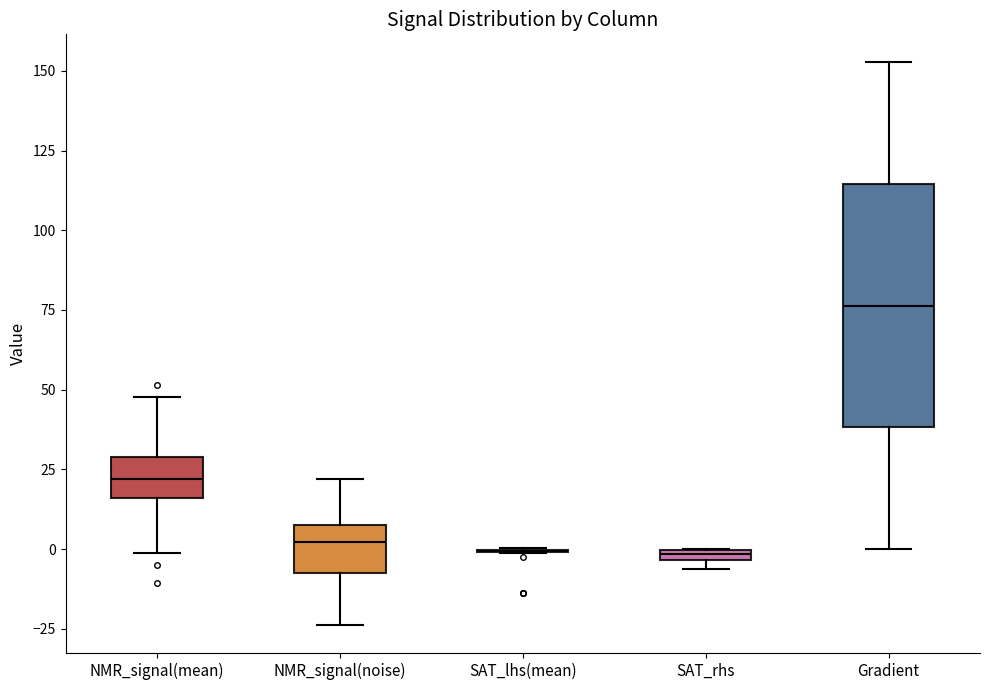

Comparing the boxes themselves (not the whiskers), which one is the tallest?

Gradient